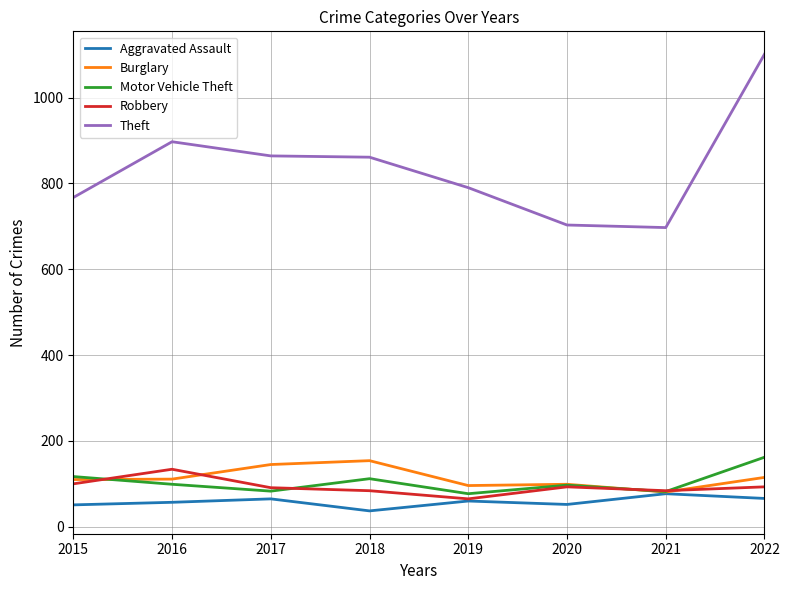

Is it true that Motor Vehicle Theft equals 82 at 2021?

True